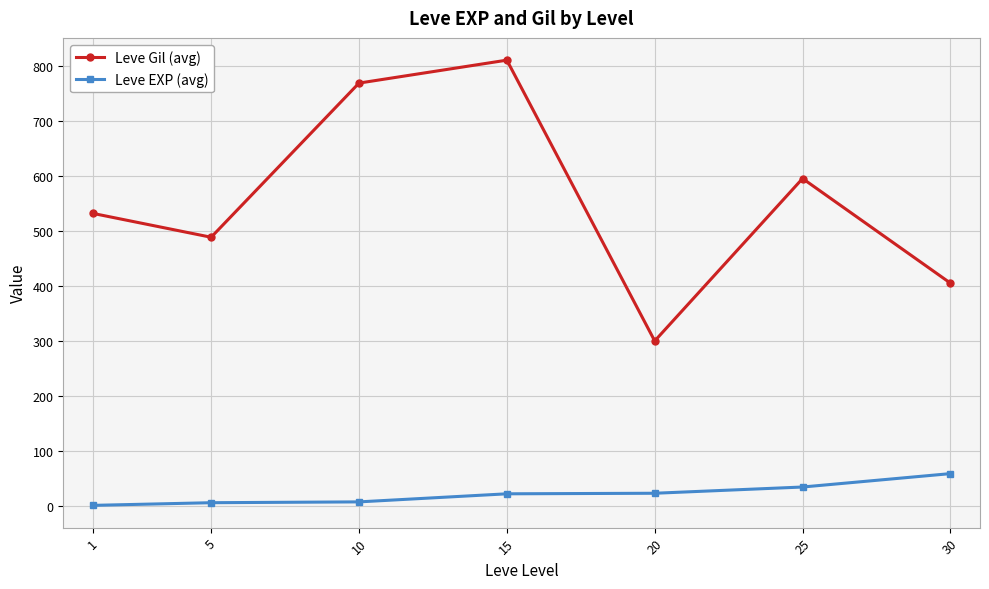

True or false: Leve Gil (avg) and Leve EXP (avg) cross at least once.

False